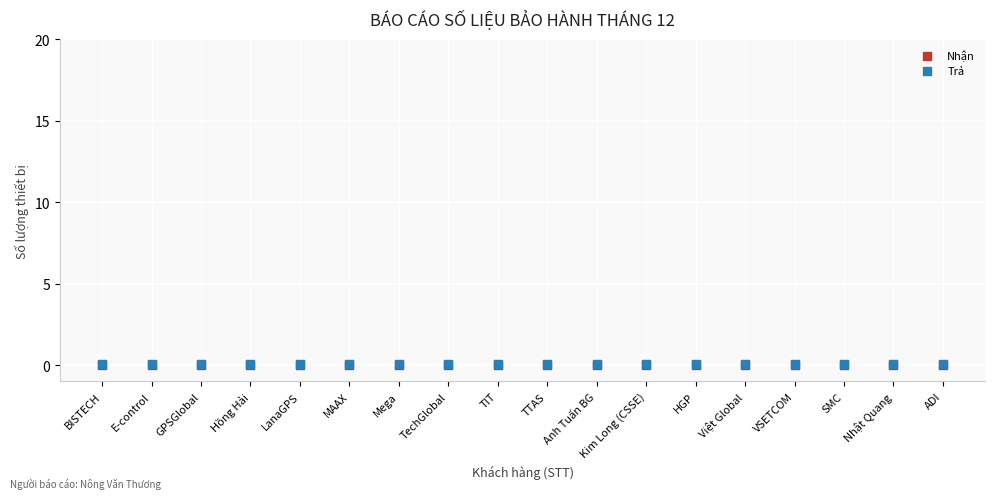

What are all the series names shown in the legend?

Nhận, Trả